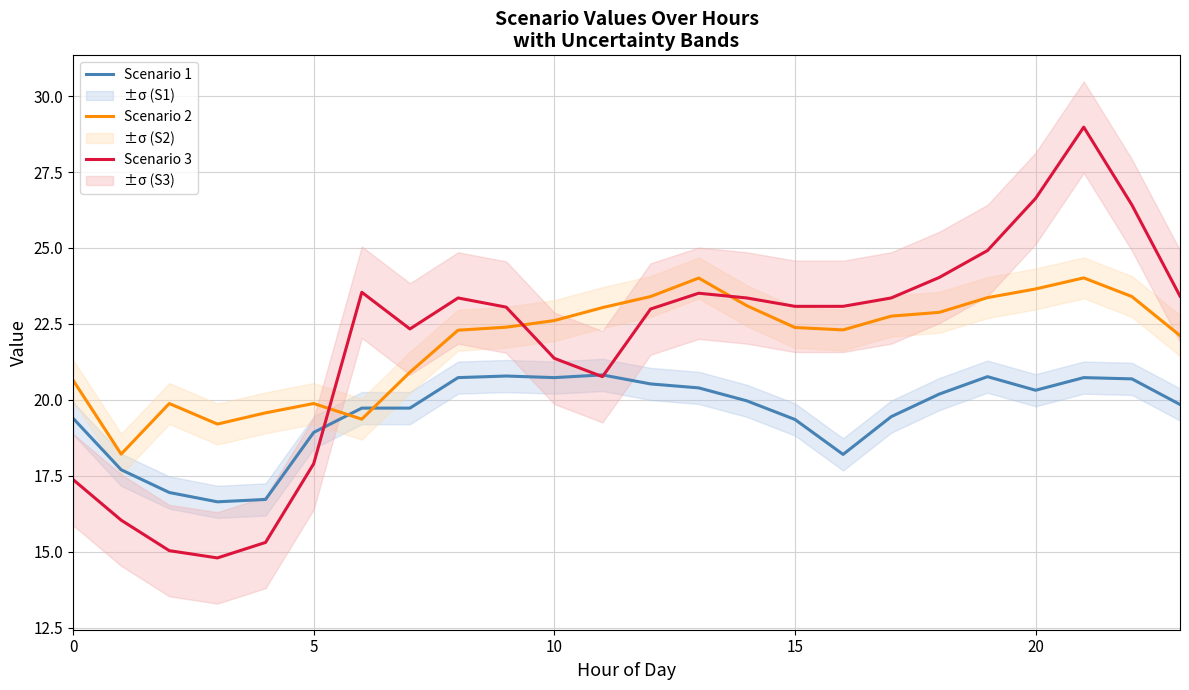

How many lines are shown in the chart?

3